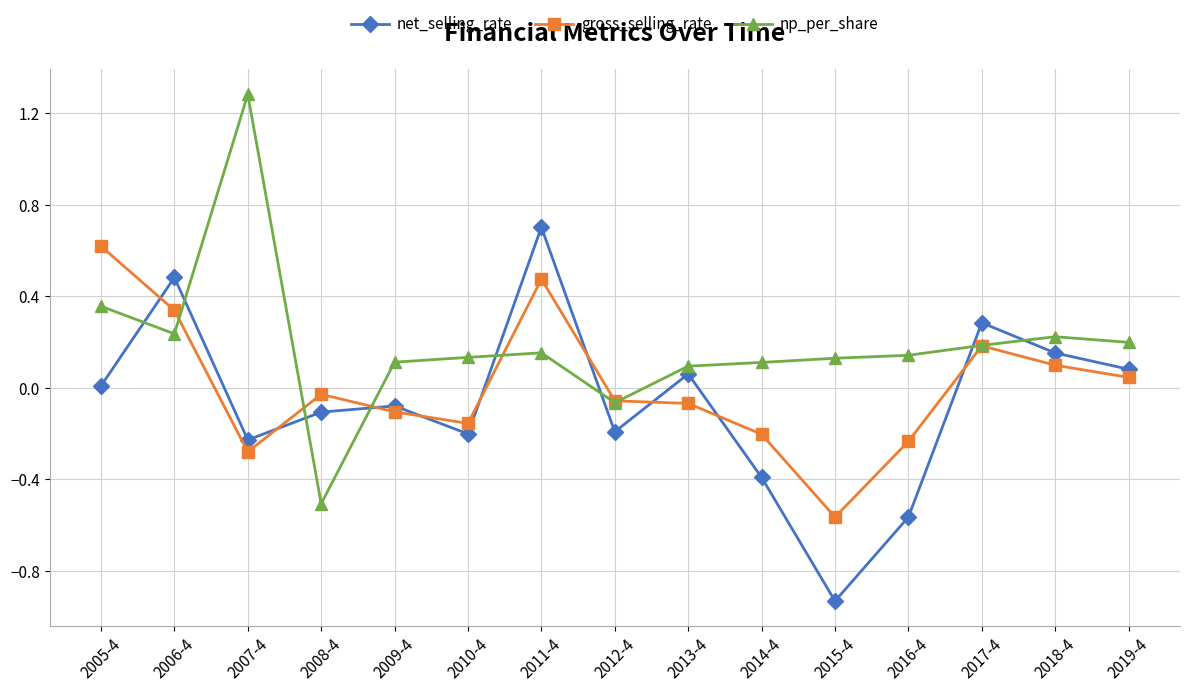

What position from the left is 2013-4?

9